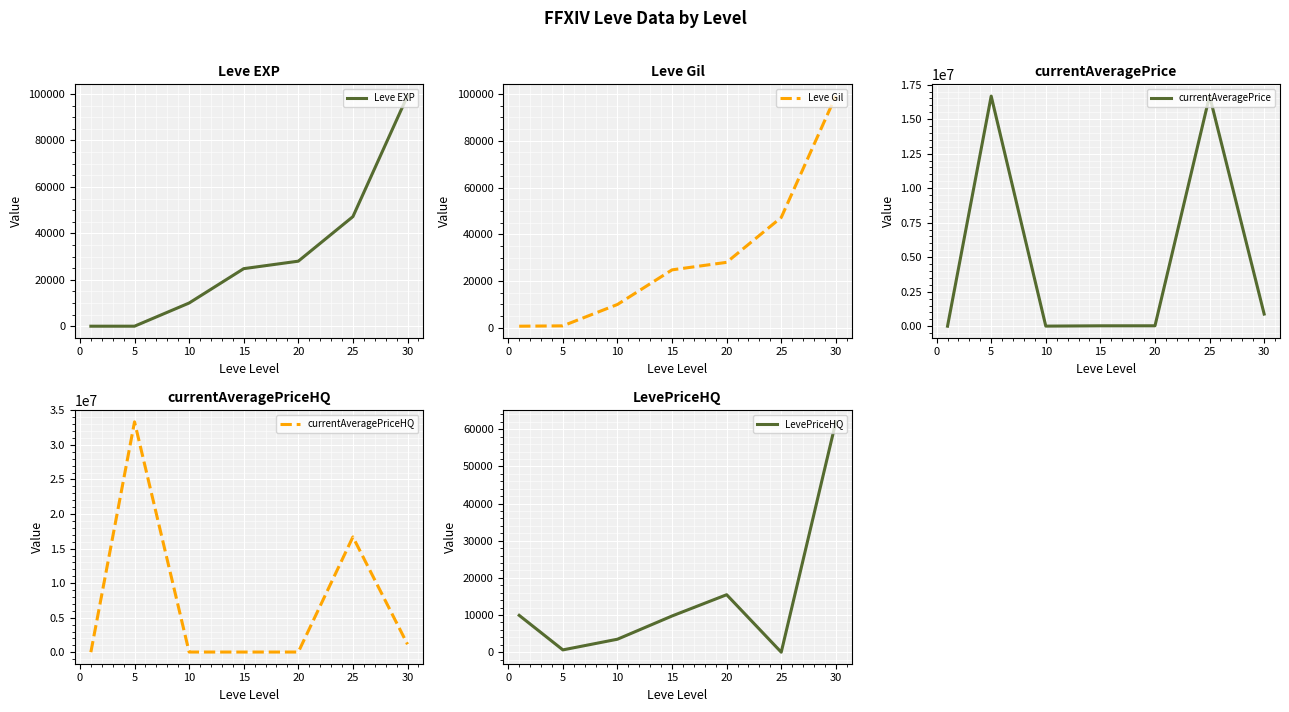

What is the difference between the maximum and second lowest values in the currentAveragePrice series?

16676536.0